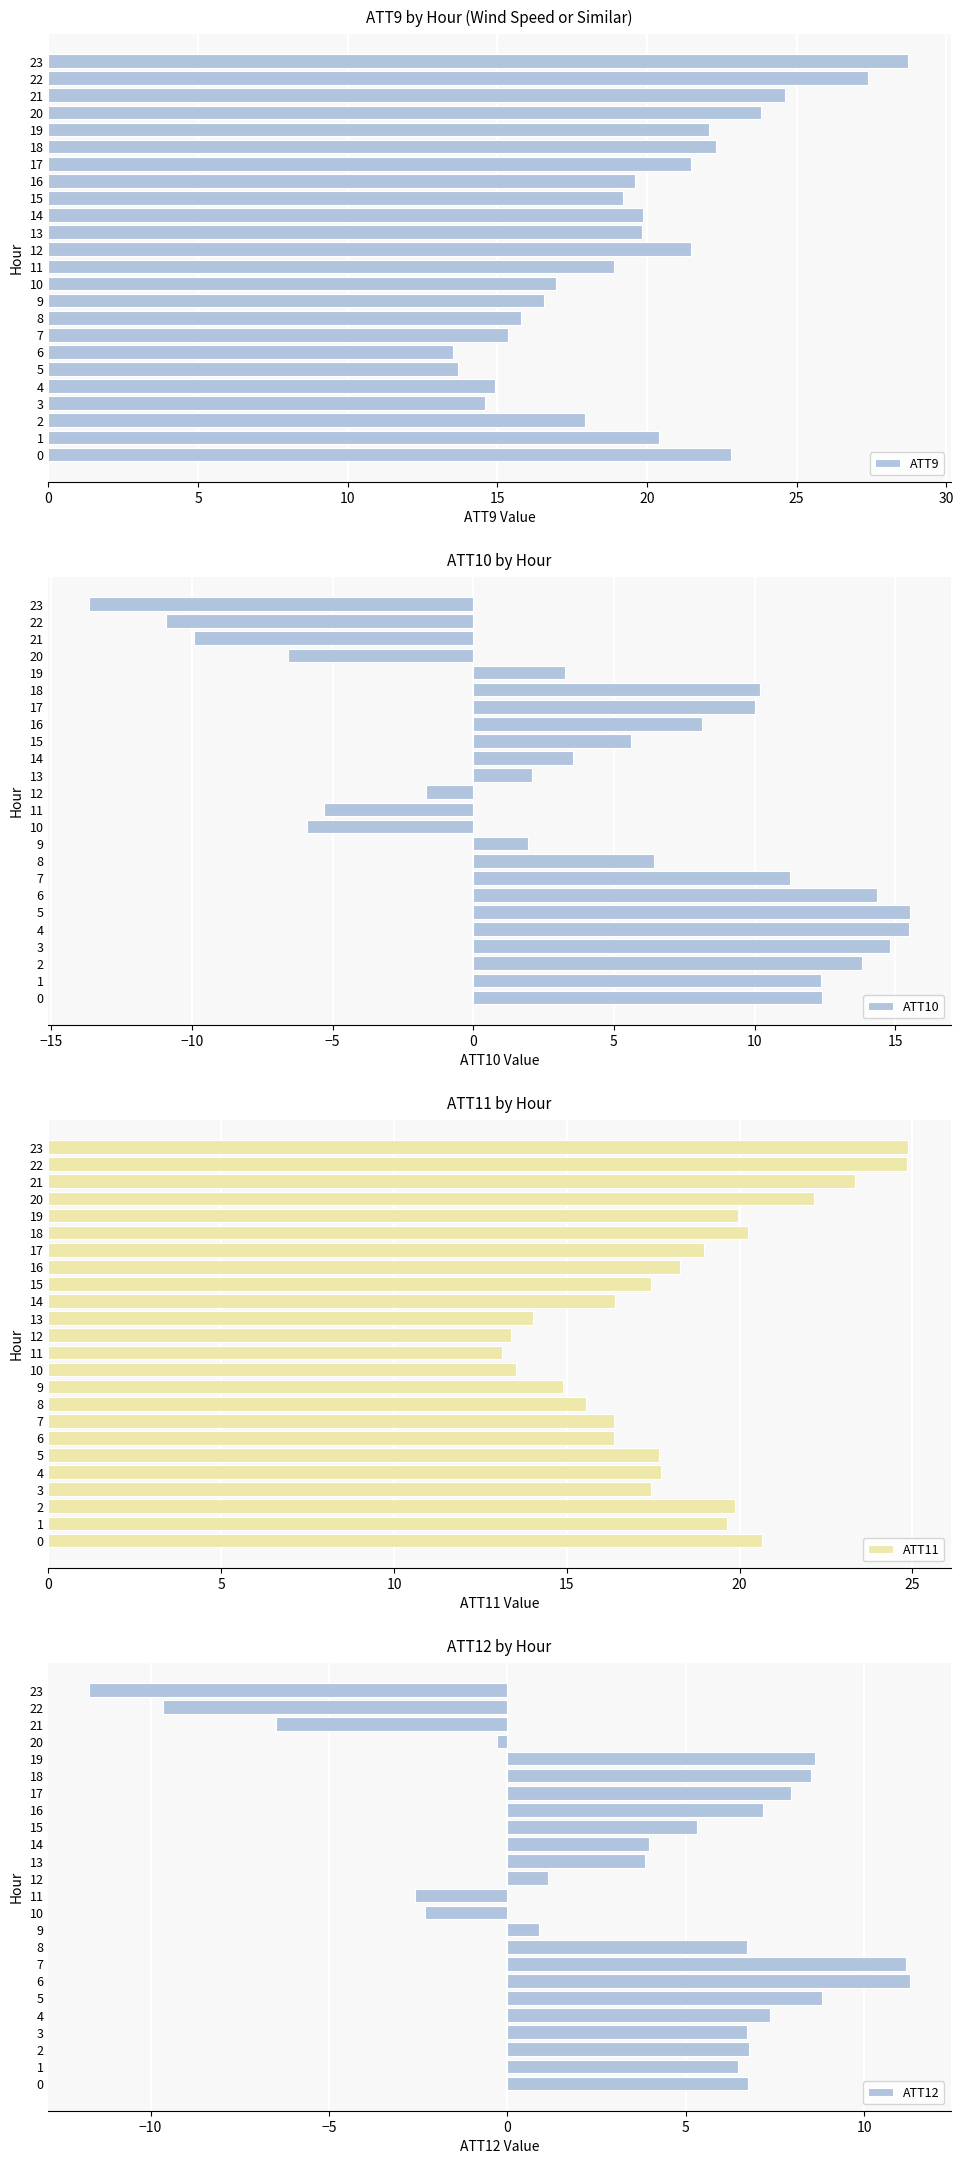

What is the lowest value of the ATT10 series?

-13.6